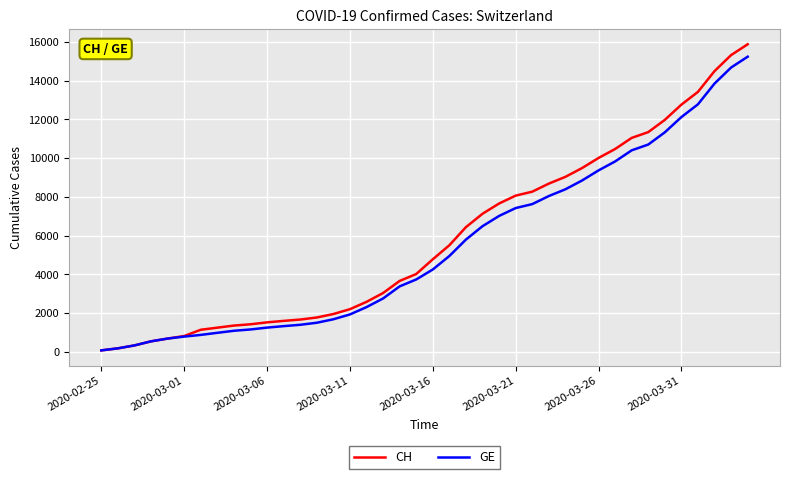

Which series has the largest range (max minus min)?

CH